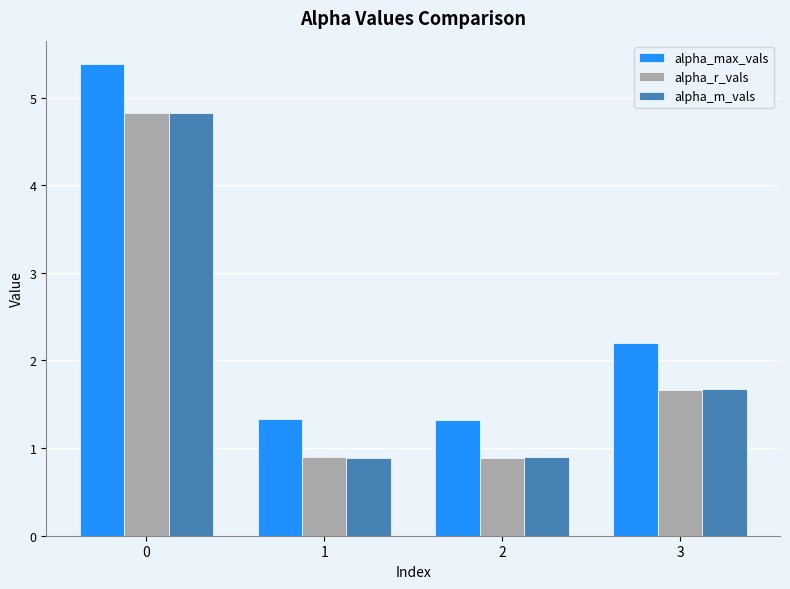

Which series changed the most between 1 and 3?

alpha_max_vals